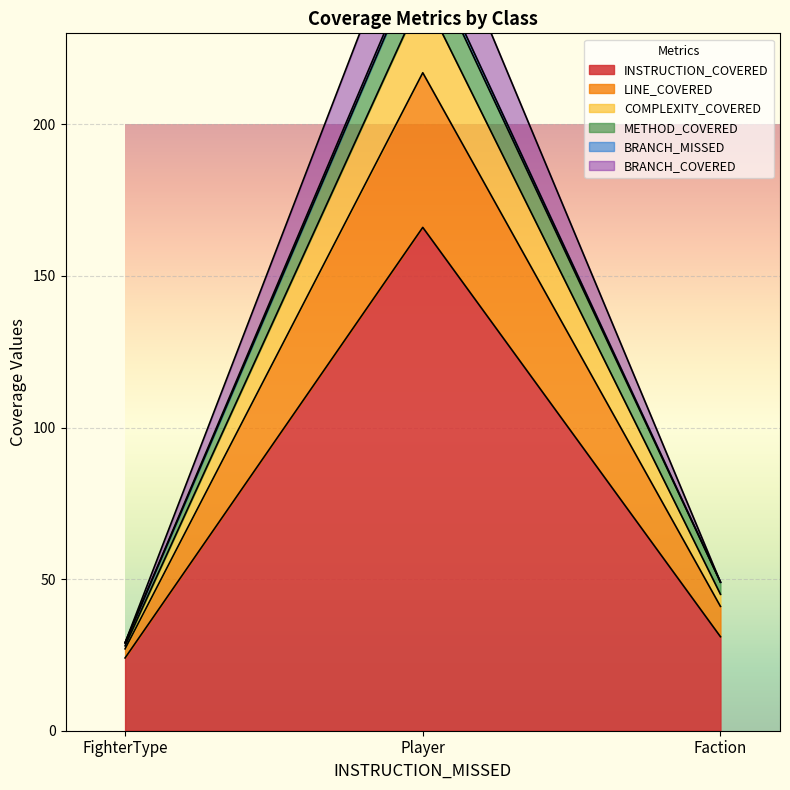

Is the value of BRANCH_COVERED at FighterType greater than the value of INSTRUCTION_COVERED at Player?

No